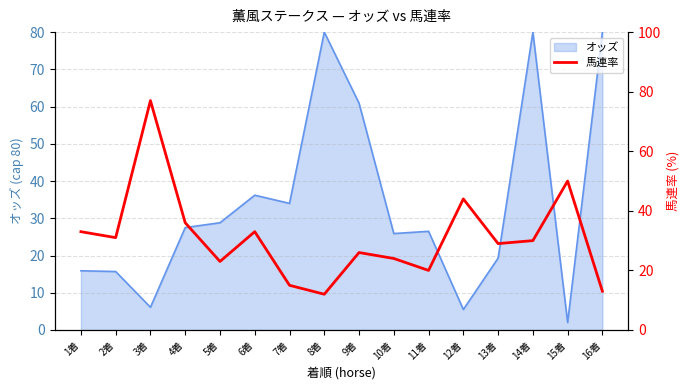

The chart shows a value of 37 at 9着. True or false?

False